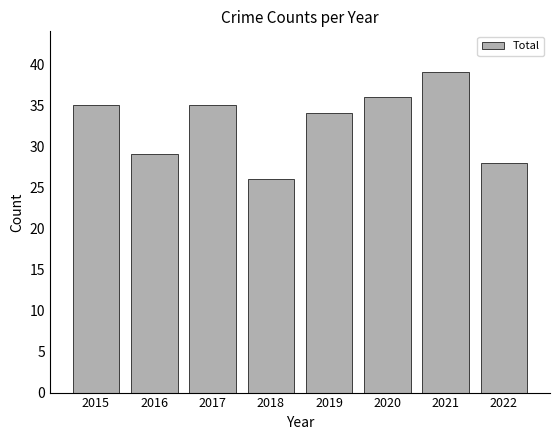

What is the ratio of the value at 2016 to the value at 2018?

1.1